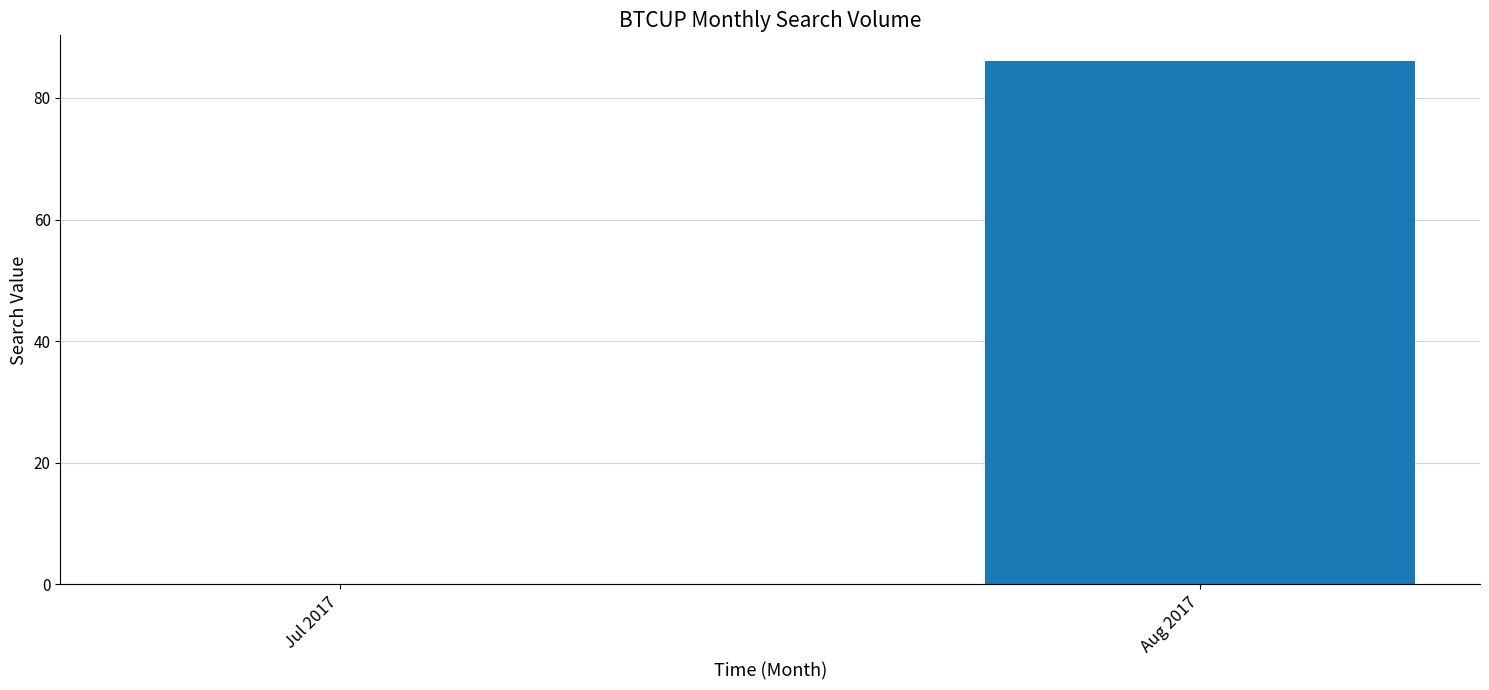

What is the sum of all values?

86